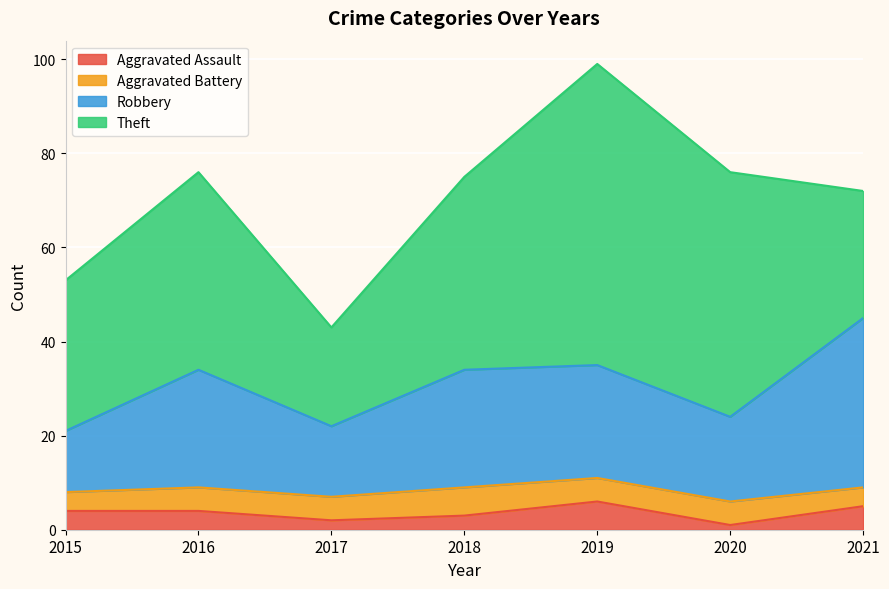

What is the value of the Robbery point at the 6th from the left?

24